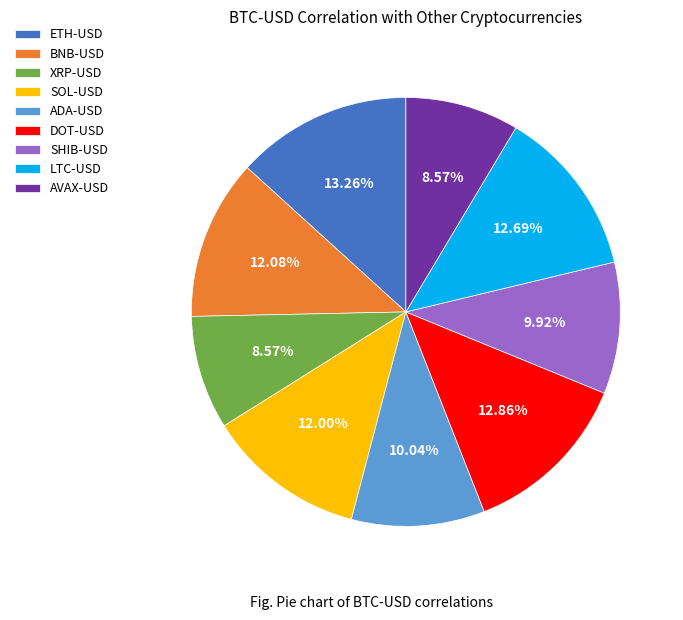

How many slices are in this pie chart?

9